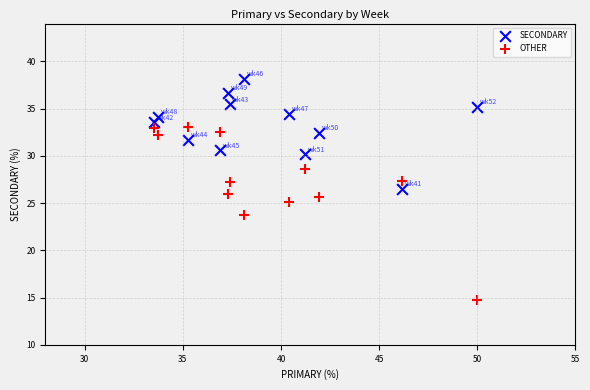

Which series has the largest Y range (max minus min)?

OTHER